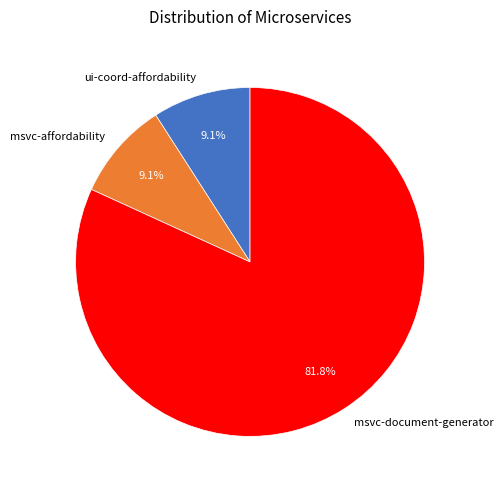

To the nearest percent, what is the difference between the largest and smallest slice percentages?

73%